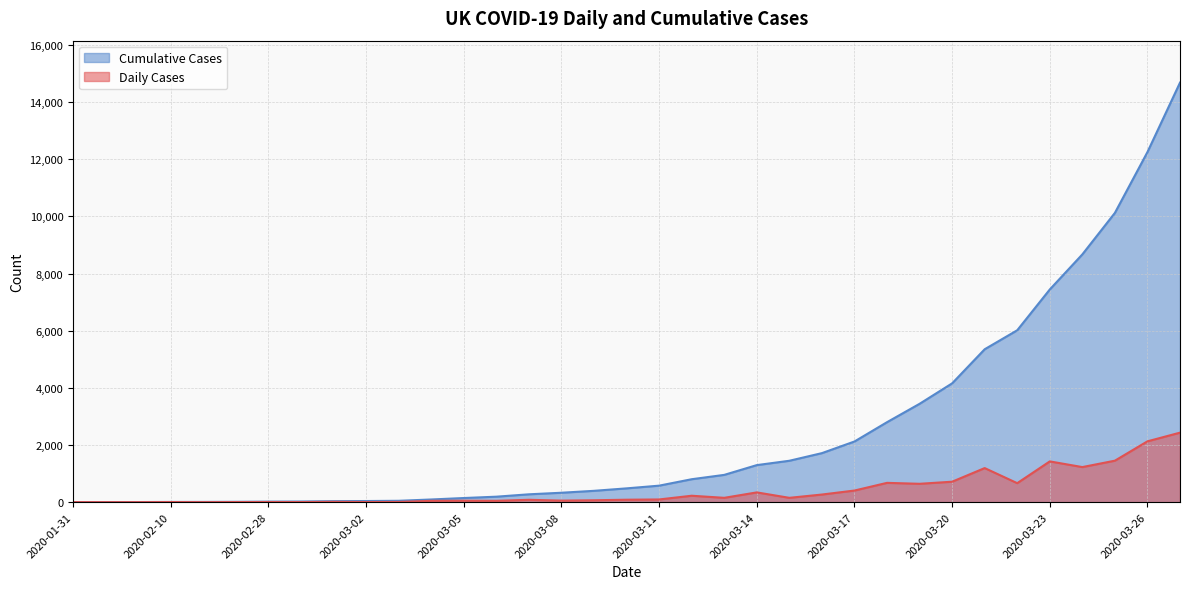

What is the label of the 5th point from the right?

2020-03-23